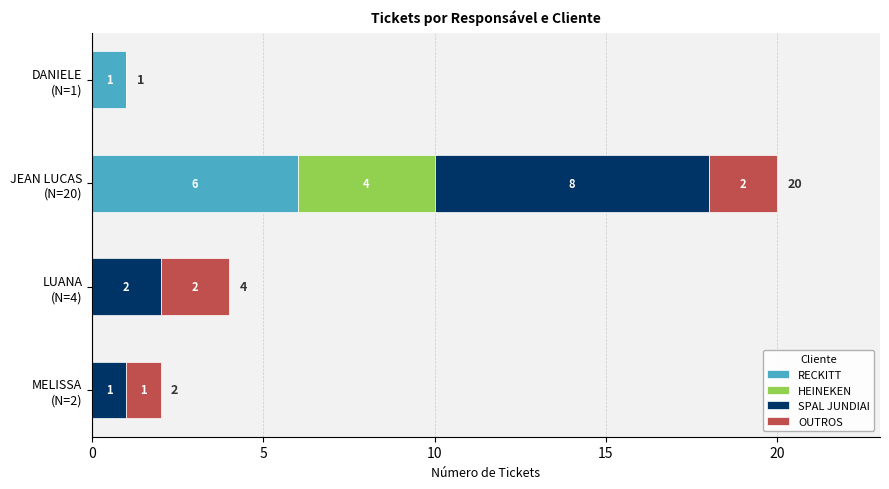

What is the maximum value for RECKITT?

6